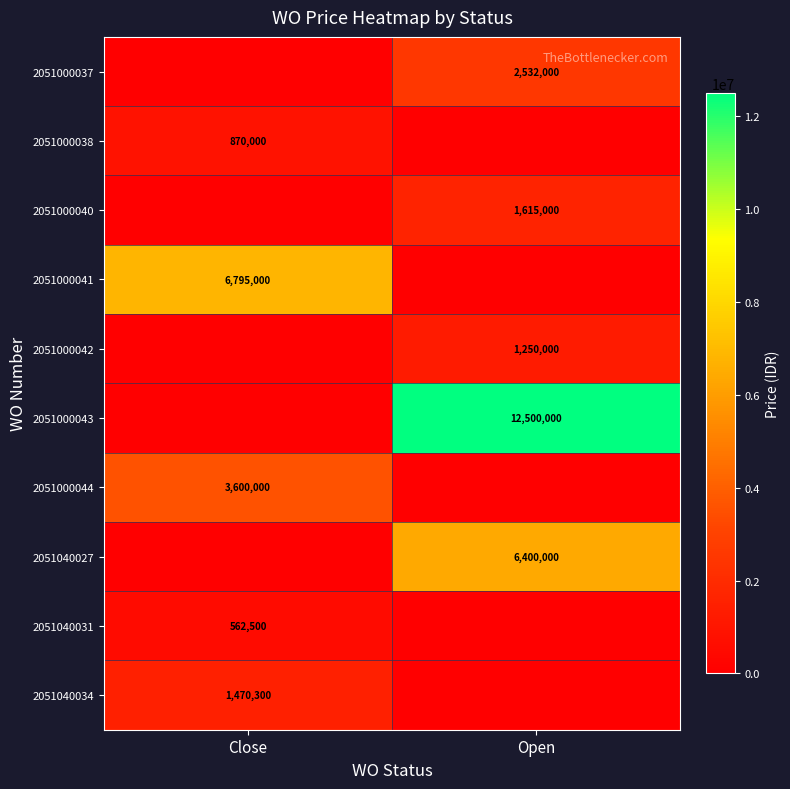

The value of 2051040027 at Open is 4406332. True or false?

False